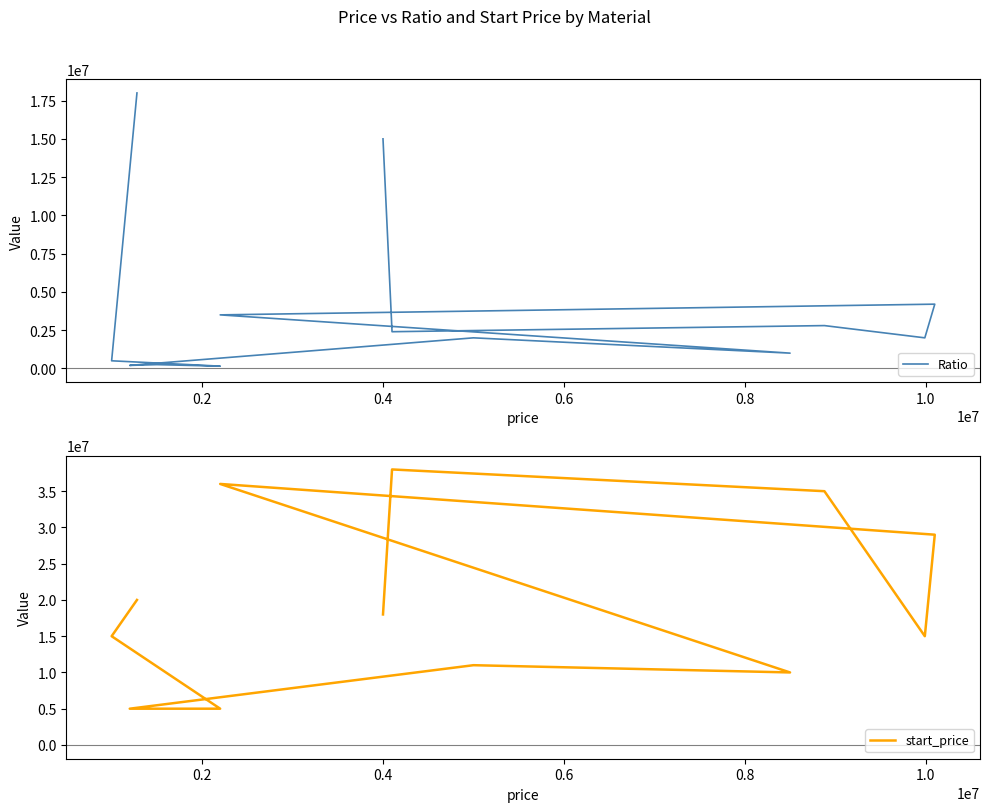

In start_price, how many points are higher than both neighbors (excluding endpoints)?

3